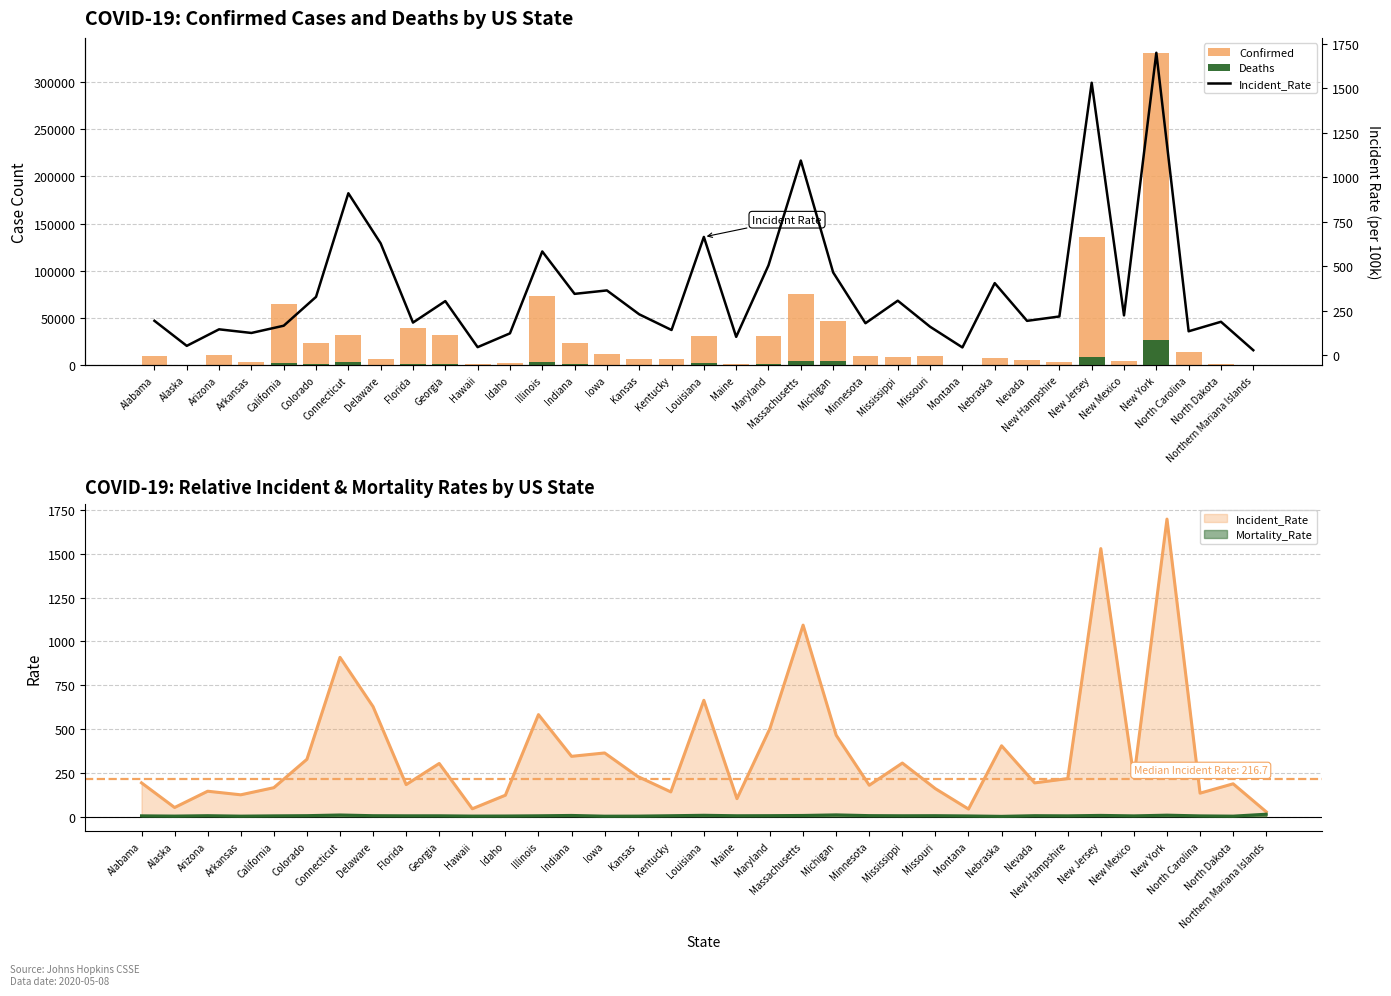

What is the sum of the Confirmed values at New York and Maine?

331781.0